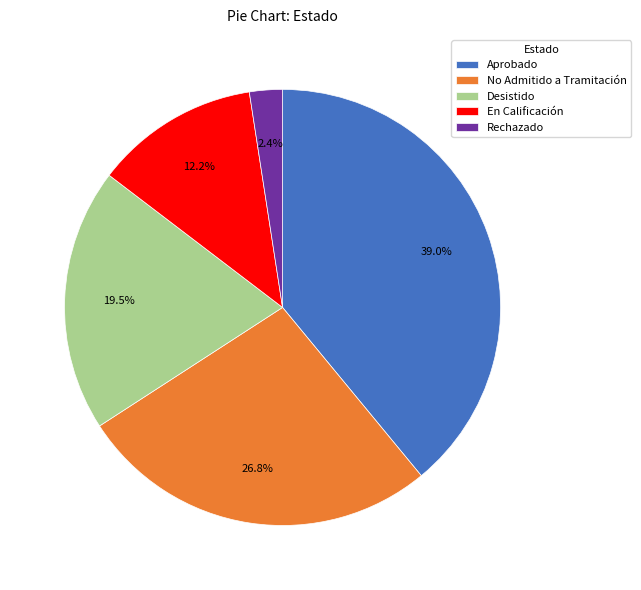

Rank the categories by value from lowest to highest.

Rechazado, En Calificación, Desistido, No Admitido a Tramitación, Aprobado